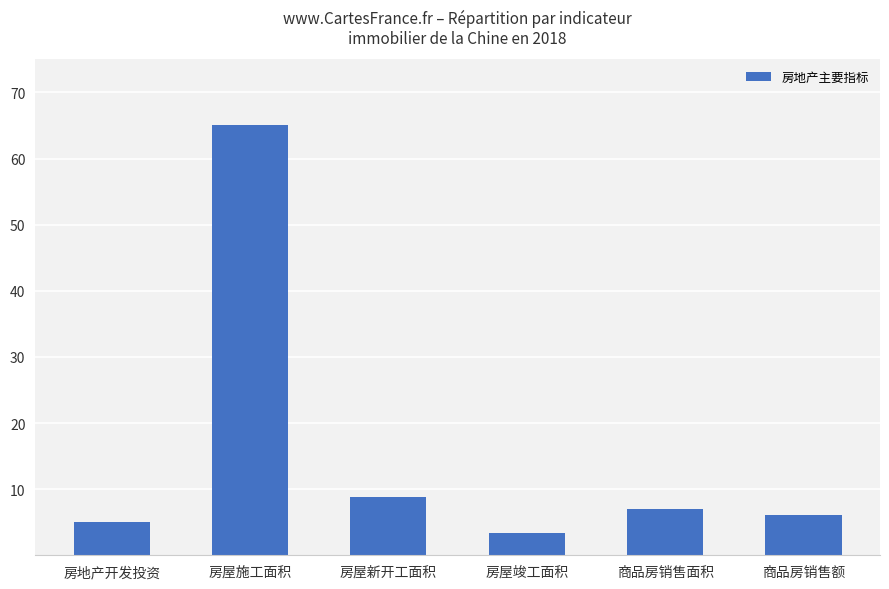

Which category has the highest value across all series?

房屋施工面积